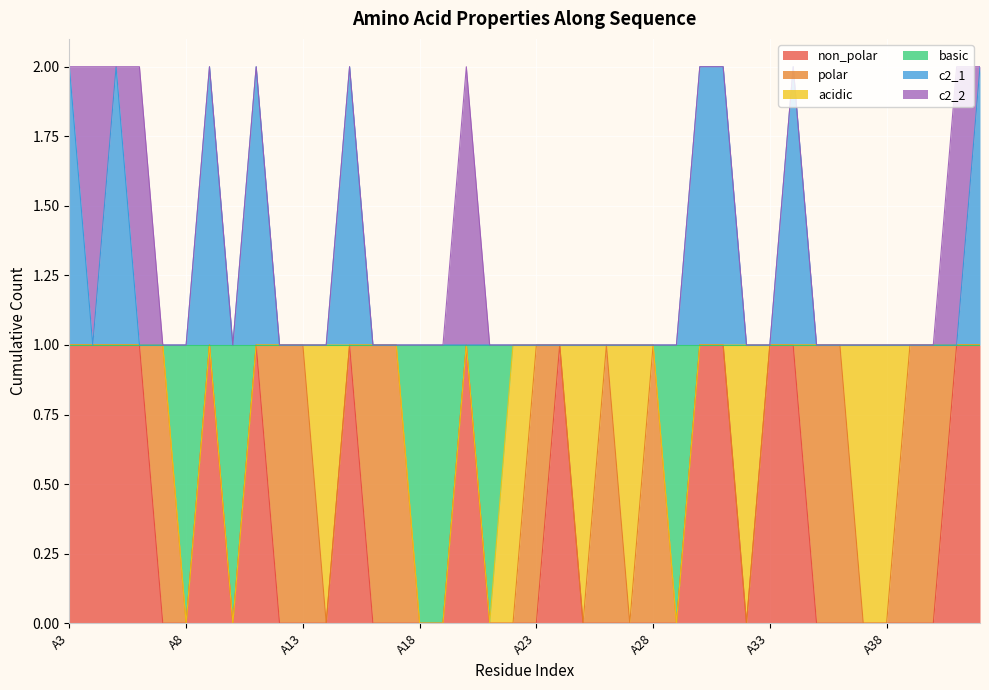

Where is the first local maximum for c2_1?

A5